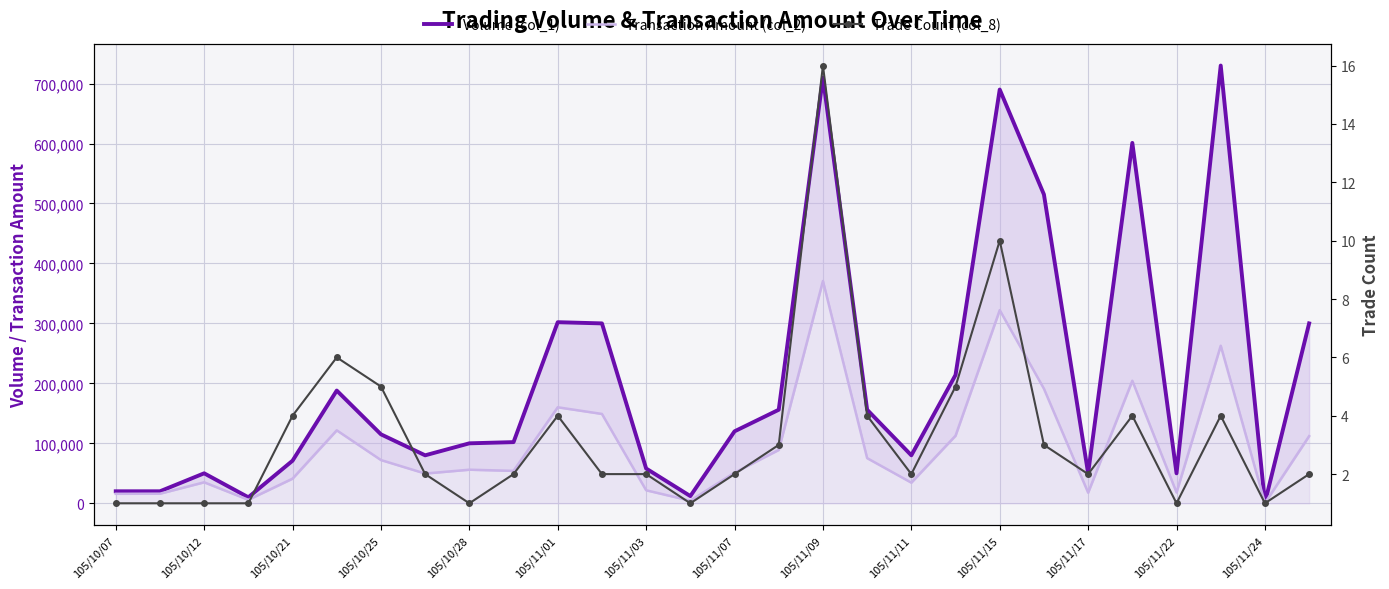

What is the maximum value shown in the chart?

730000